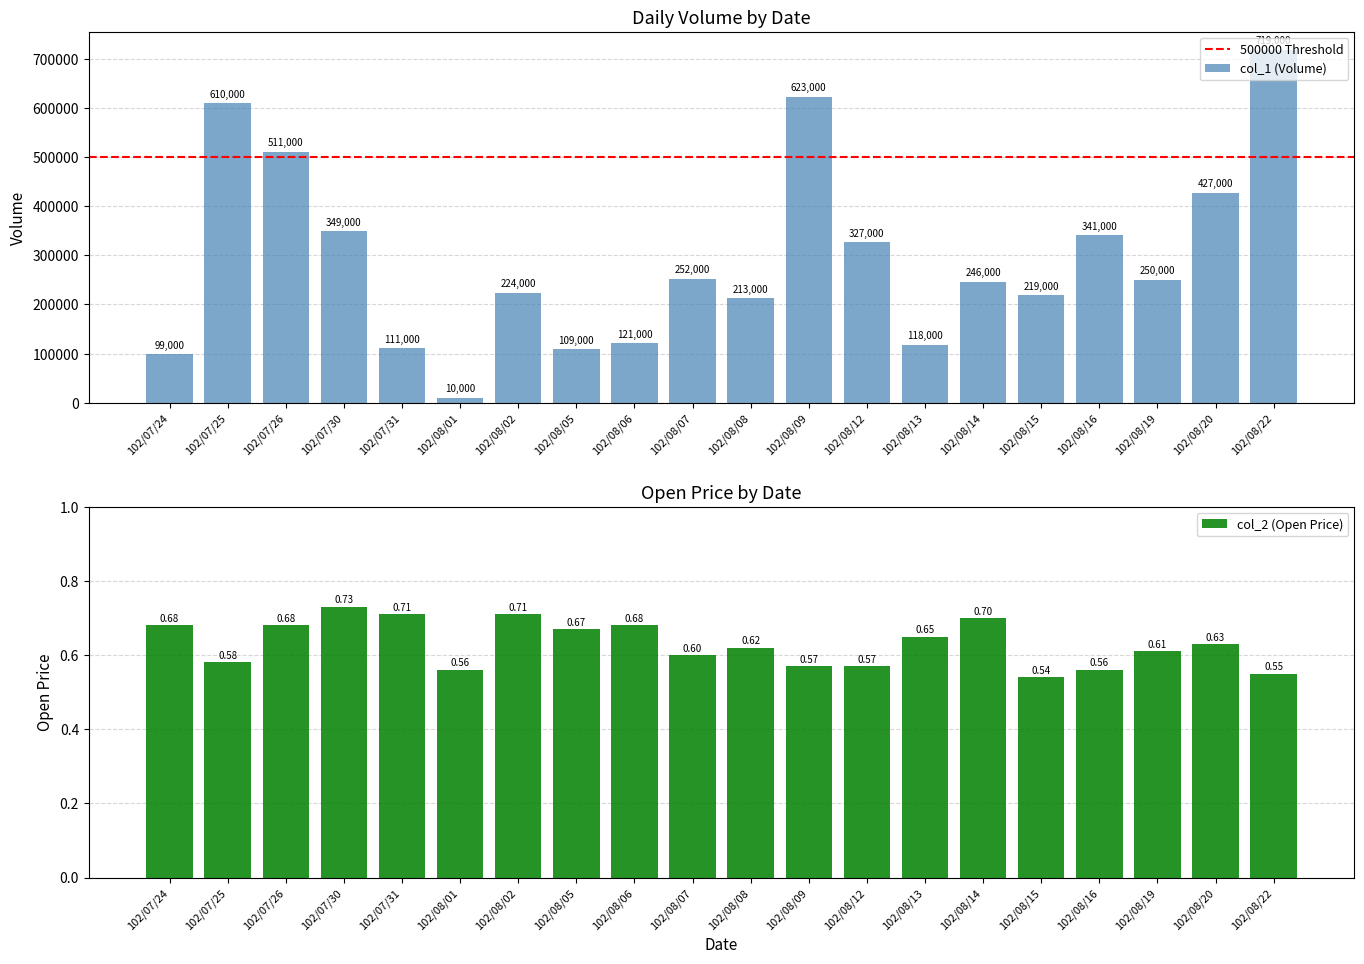

What is the difference between the maximum and minimum values in the col_2 (Open Price) series?

0.2